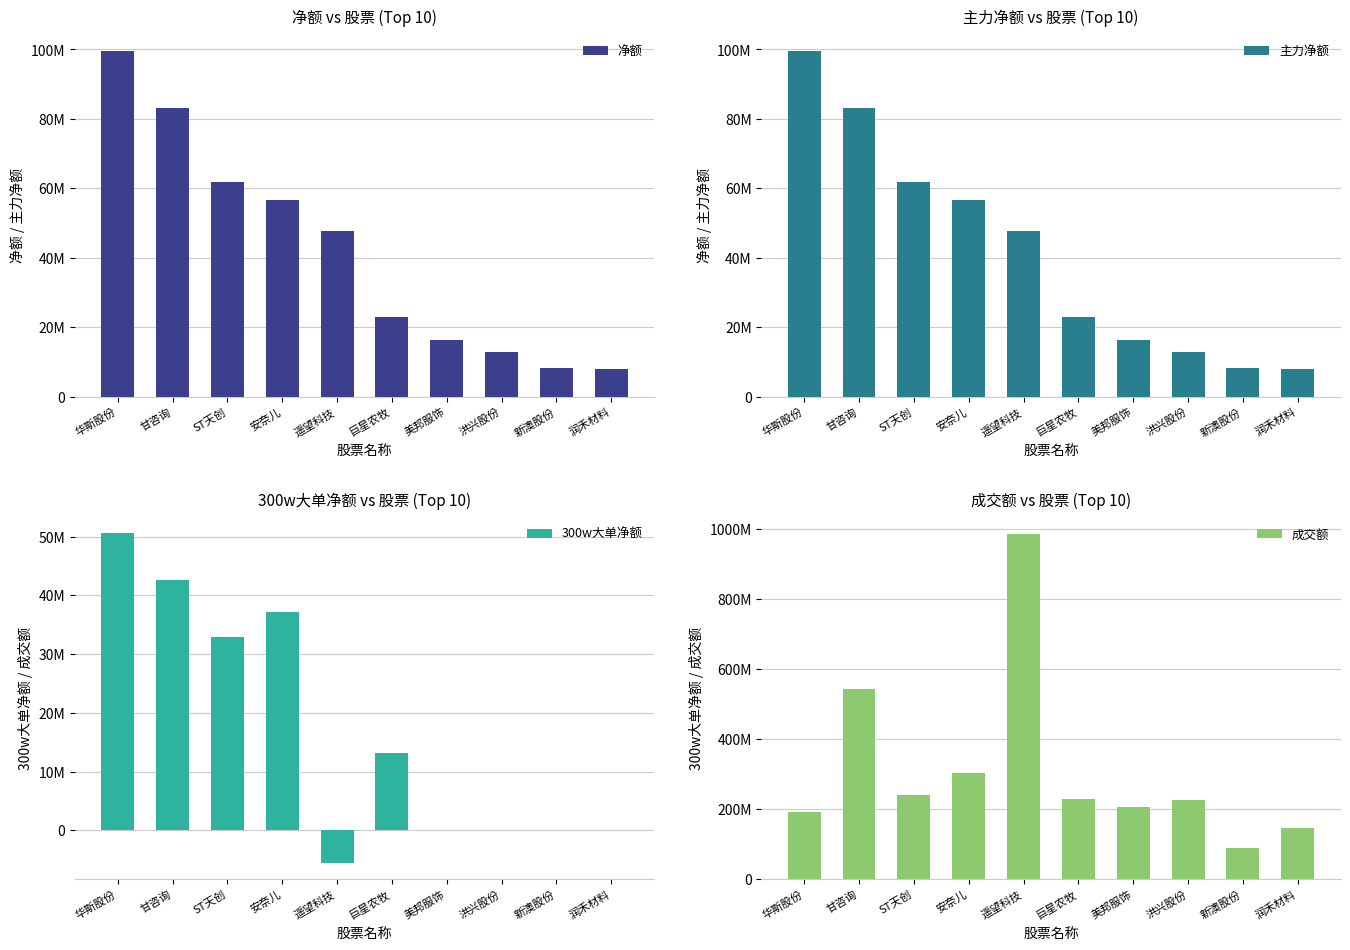

True or false: 净额 has a value of 17047983 at ST天创.

False